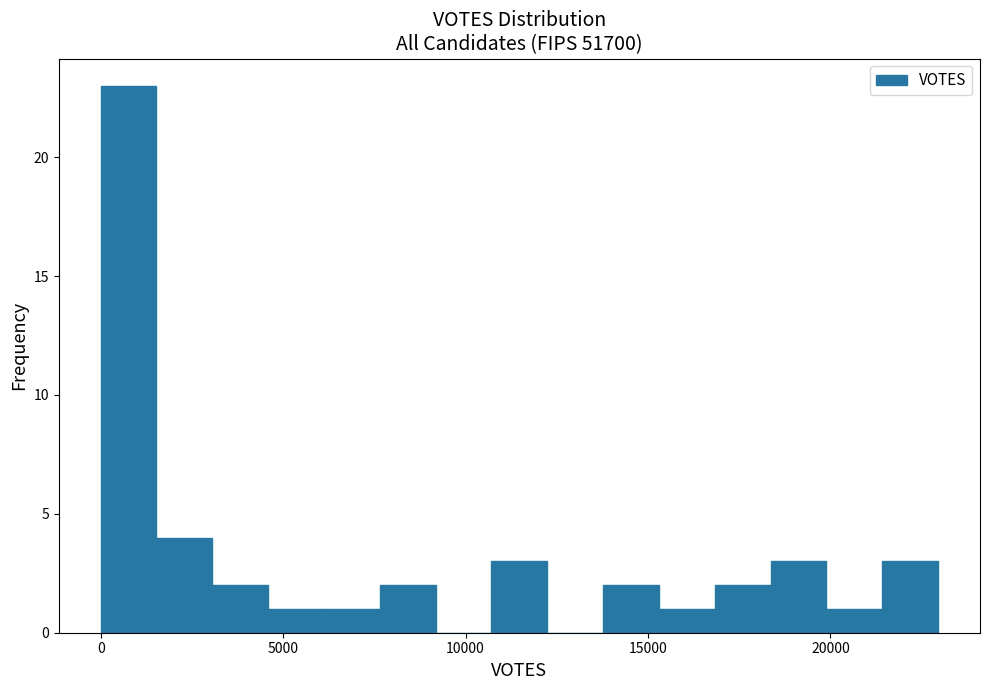

Read against the x-axis, roughly where is the centre of the tallest bar?

1000